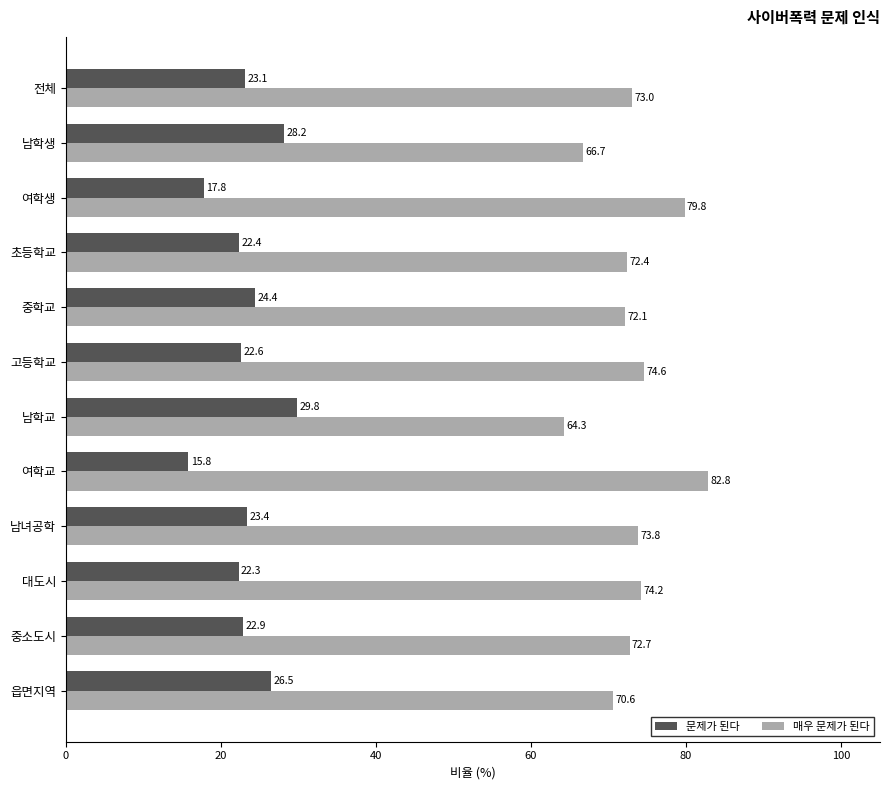

Where is 문제가 된다 nearest to the value 22?

대도시